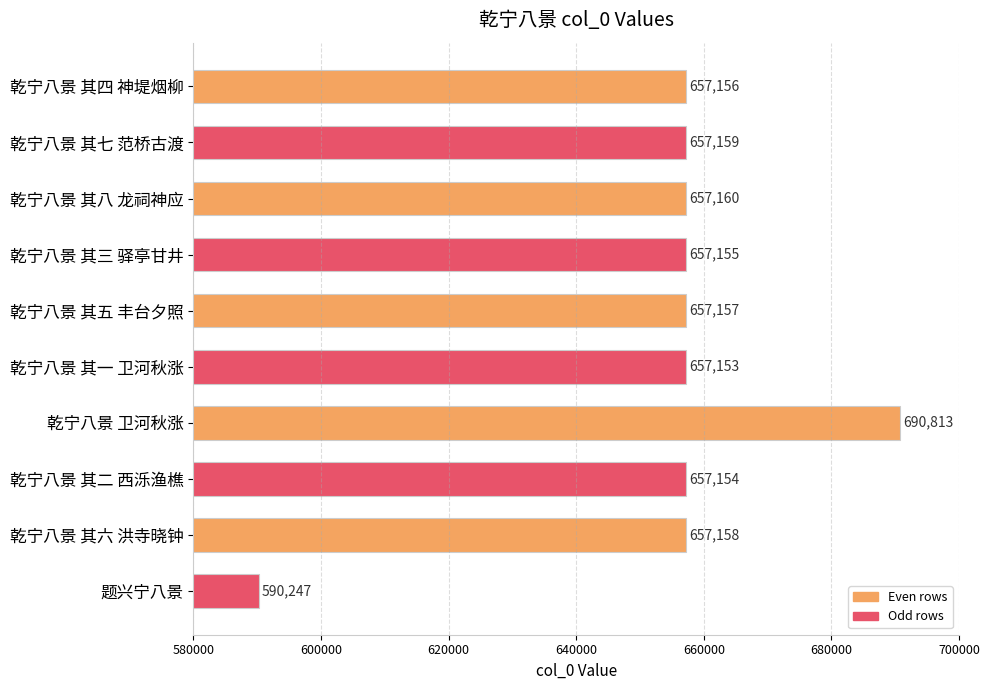

Rank the categories by value from lowest to highest.

题兴宁八景, 乾宁八景 其一 卫河秋涨, 乾宁八景 其二 西泺渔樵, 乾宁八景 其三 驿亭甘井, 乾宁八景 其四 神堤烟柳, 乾宁八景 其五 丰台夕照, 乾宁八景 其六 洪寺晓钟, 乾宁八景 其七 范桥古渡, 乾宁八景 其八 龙祠神应, 乾宁八景 卫河秋涨